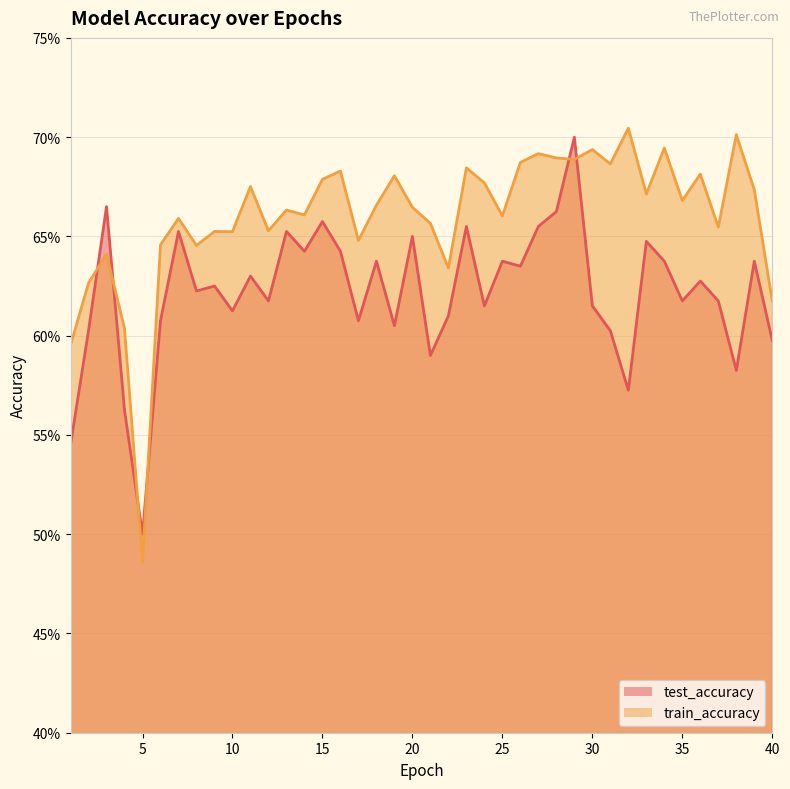

True or false: test_accuracy has more than 0 points higher than both neighbors.

True